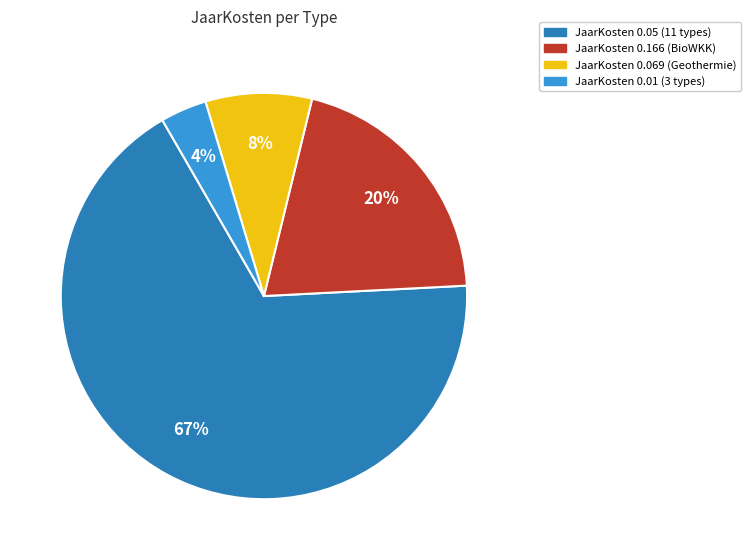

To the nearest percent, what is the difference between the largest and smallest slice percentages?

64%